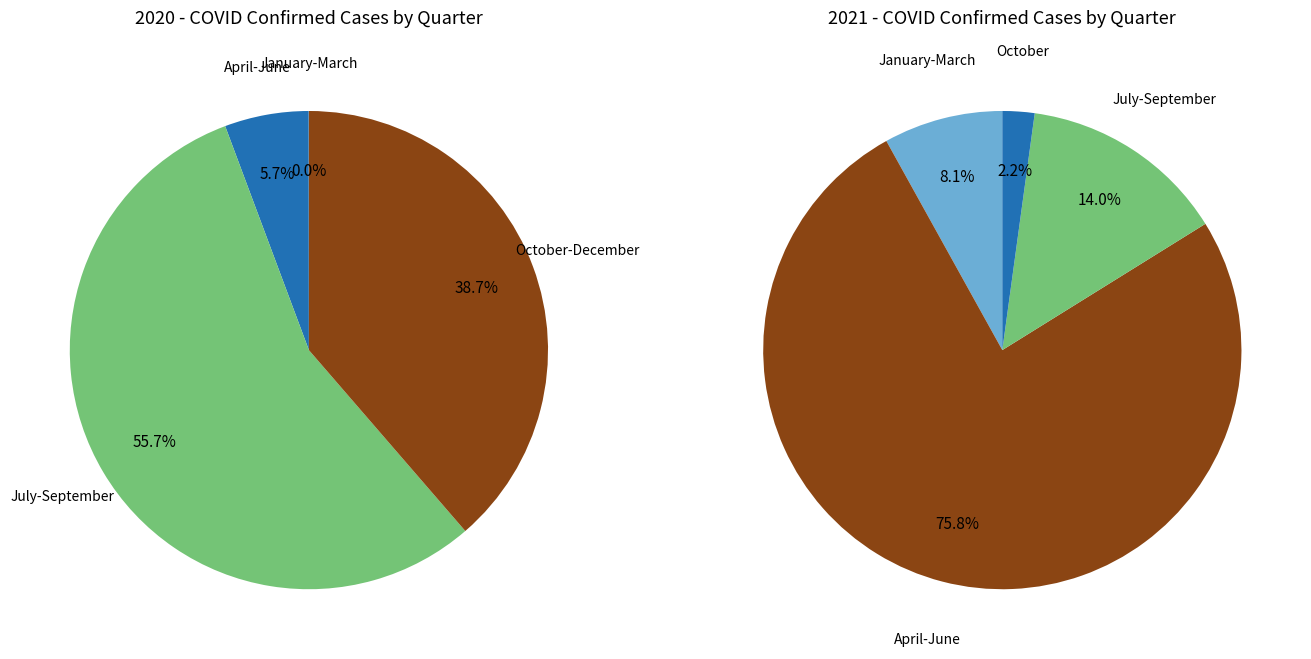

Do 2020 and 2021 together represent more than half of the pie?

Yes